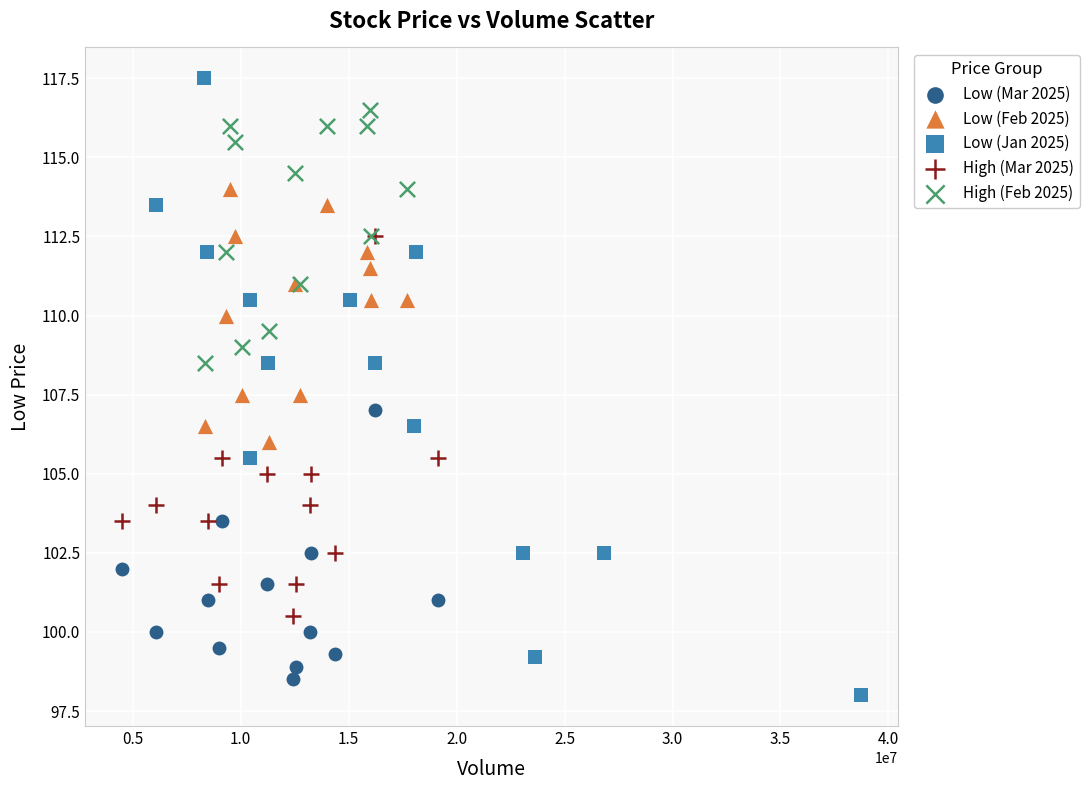

Which series contains the highest Y value?

Low (Jan 2025)